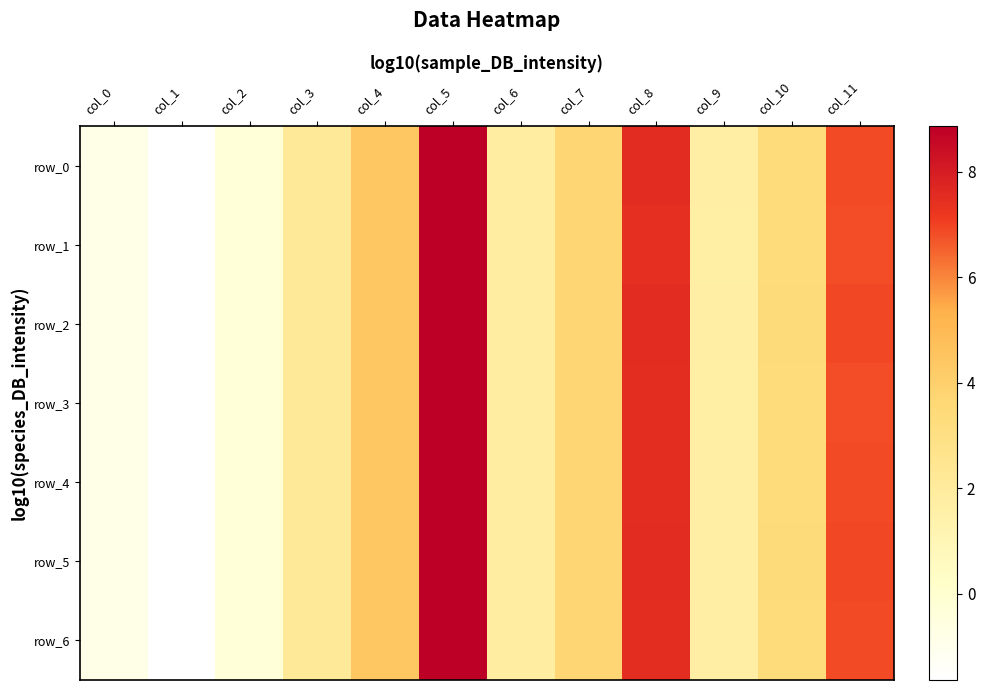

Is it true that row_6 equals 3.4 at col_10?

True